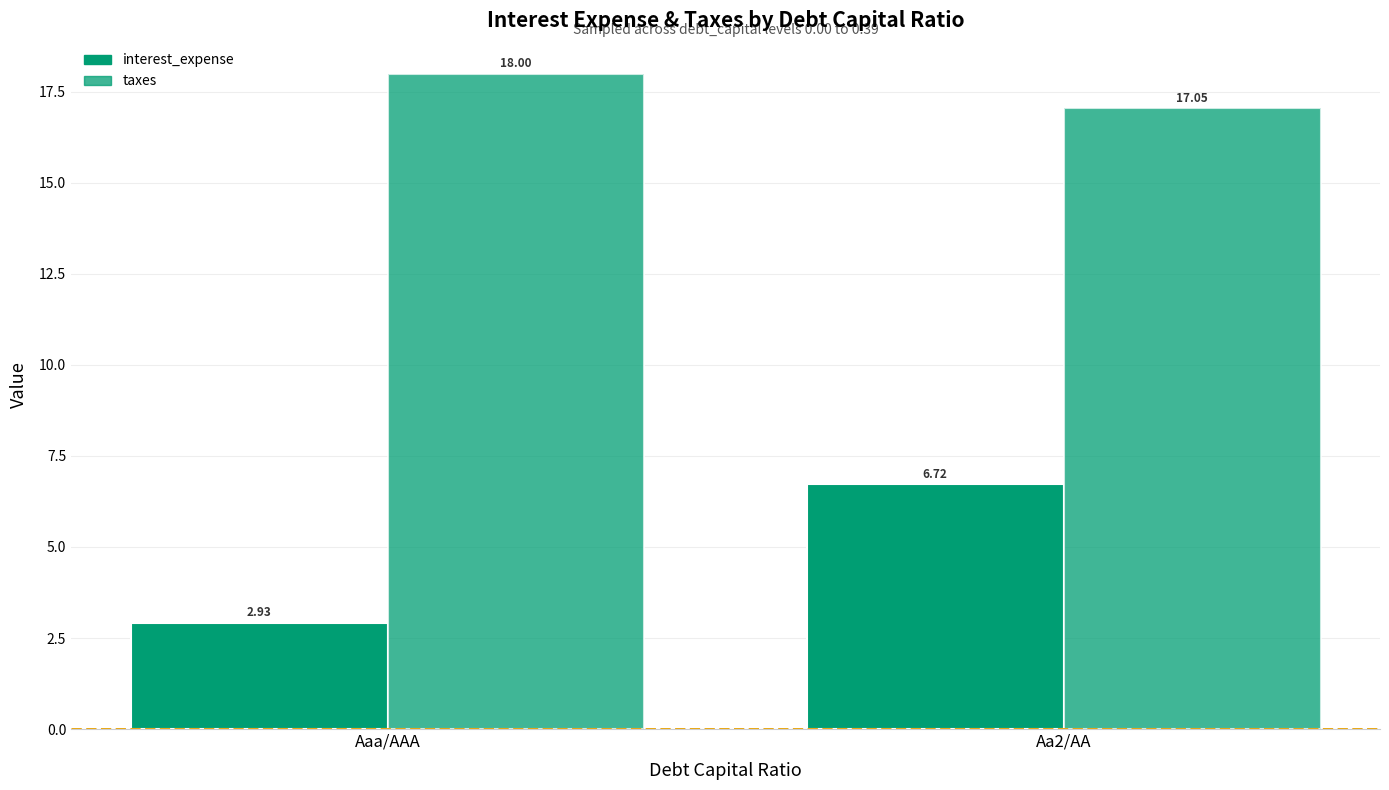

What is the difference between the maximum and minimum values in the taxes series?

0.9